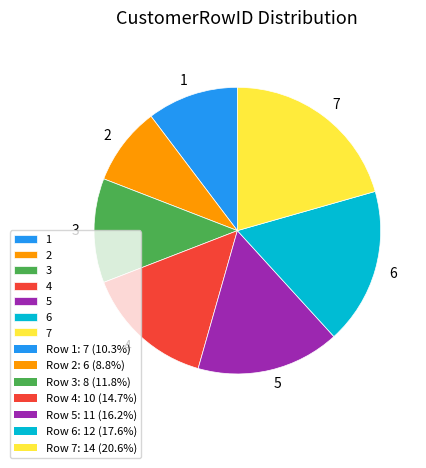

What is the smallest slice in the pie chart?

2